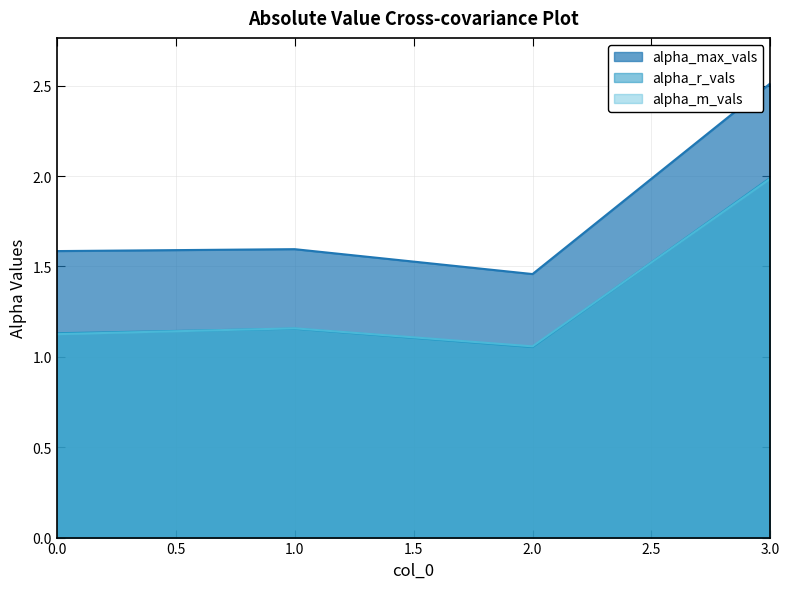

Is it true that alpha_m_vals equals 1.8 at 1.0?

False